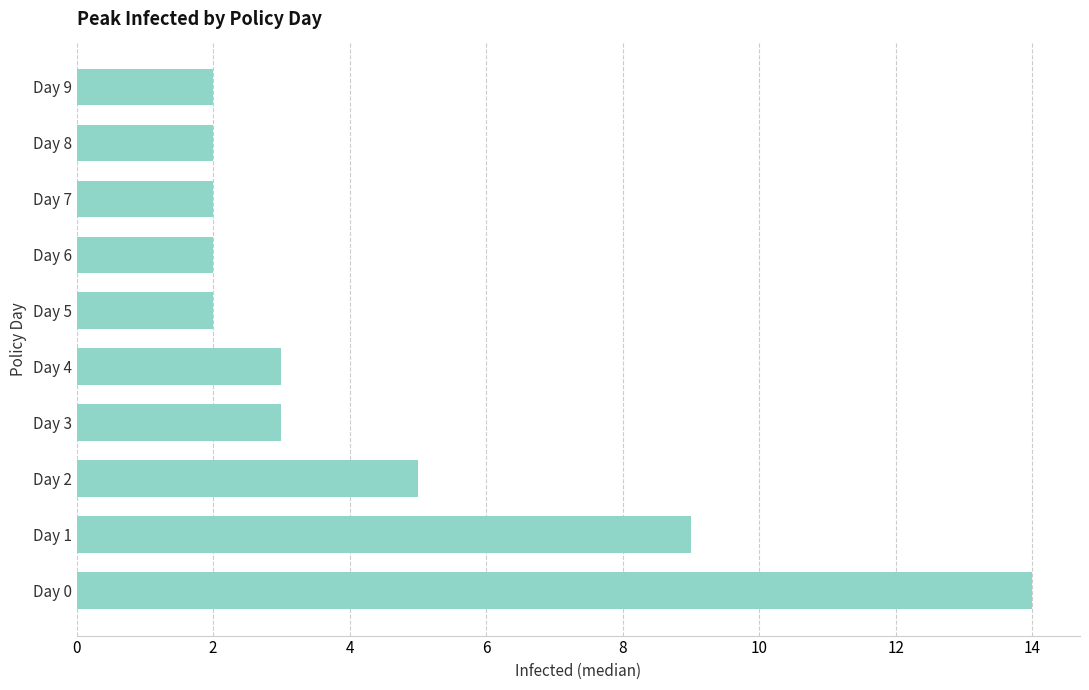

Is it true that the value at Day 1 is 9?

True